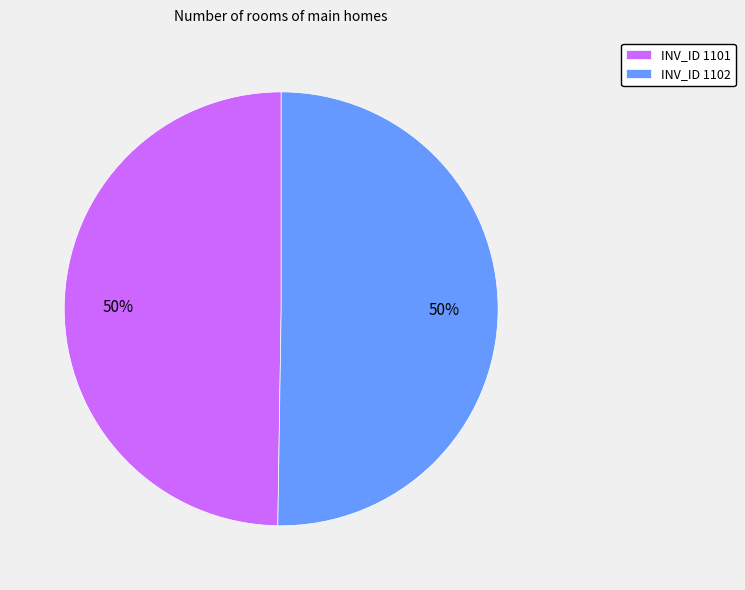

Count the number of slices in the pie.

2